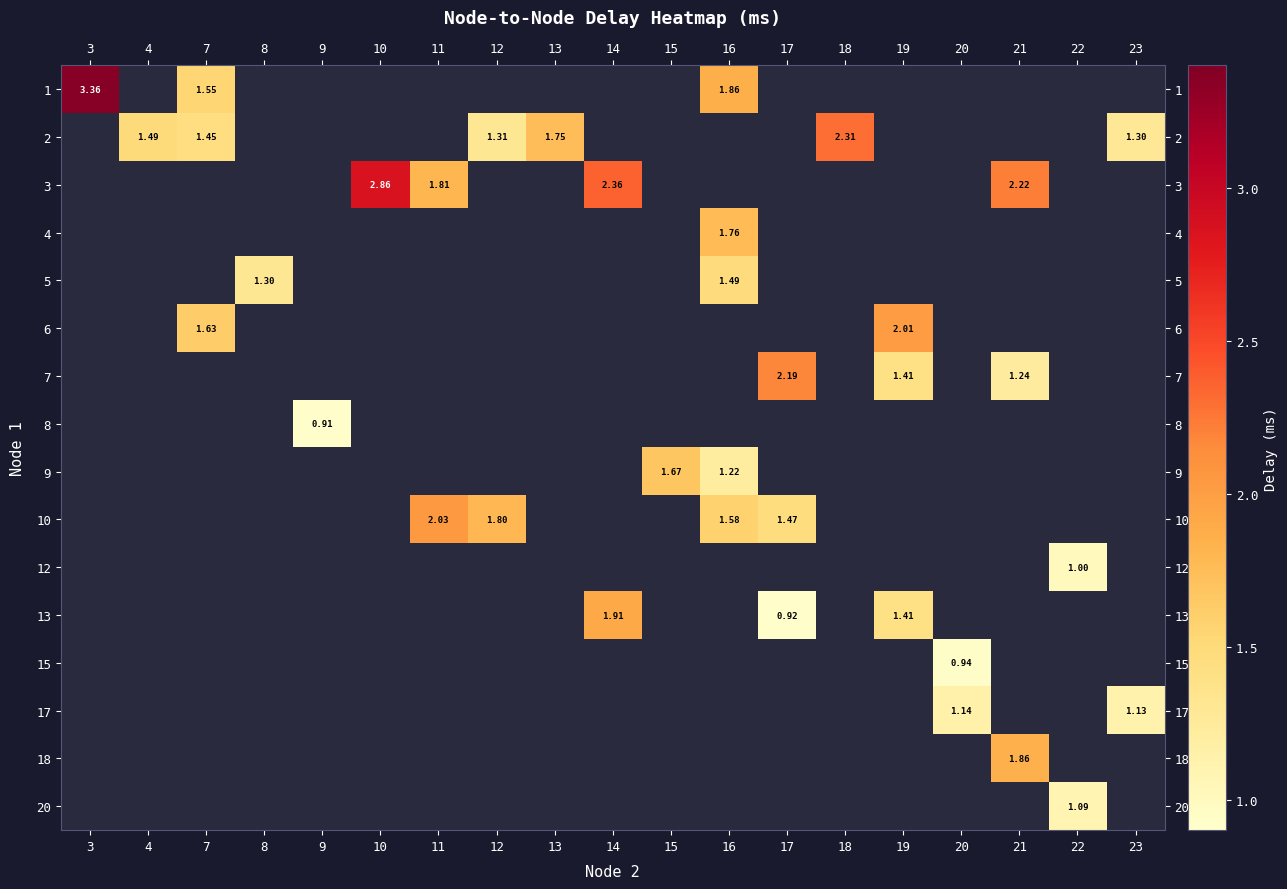

Which label corresponds to the smallest value in the chart?

9